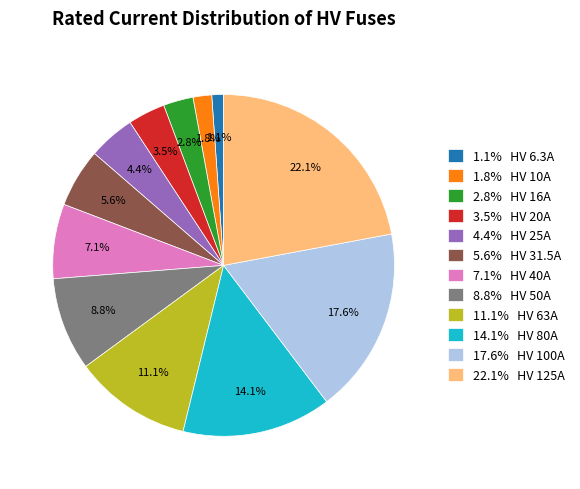

Rank the categories by value from lowest to highest.

1.1% HV 6.3A, 1.8% HV 10A, 2.8% HV 16A, 3.5% HV 20A, 4.4% HV 25A, 5.6% HV 31.5A, 7.1% HV 40A, 8.8% HV 50A, 11.1% HV 63A, 14.1% HV 80A, 17.6% HV 100A, 22.1% HV 125A